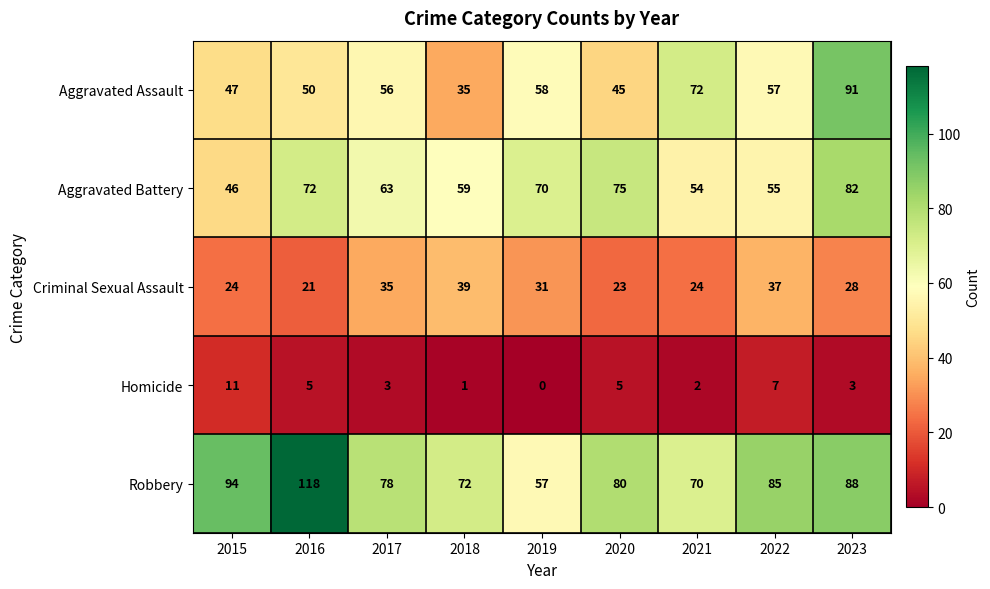

What is the average value of the Aggravated Battery series?

64